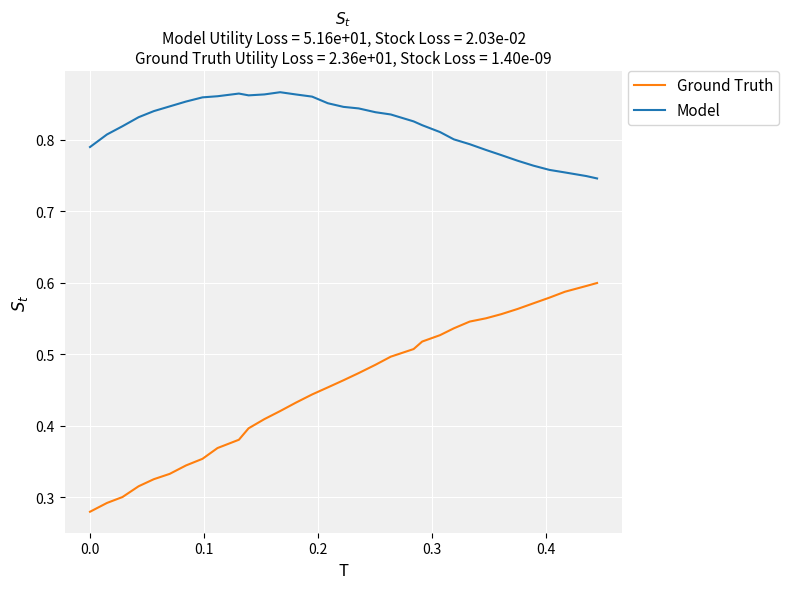

Which series has the largest total across all categories?

Model